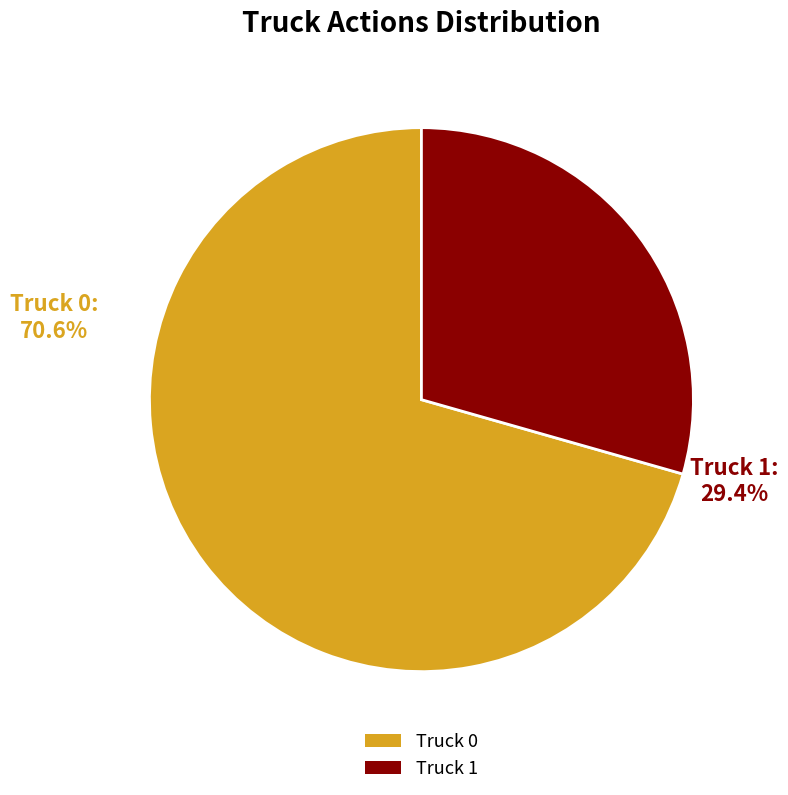

What is the largest slice in the pie chart?

Truck 0